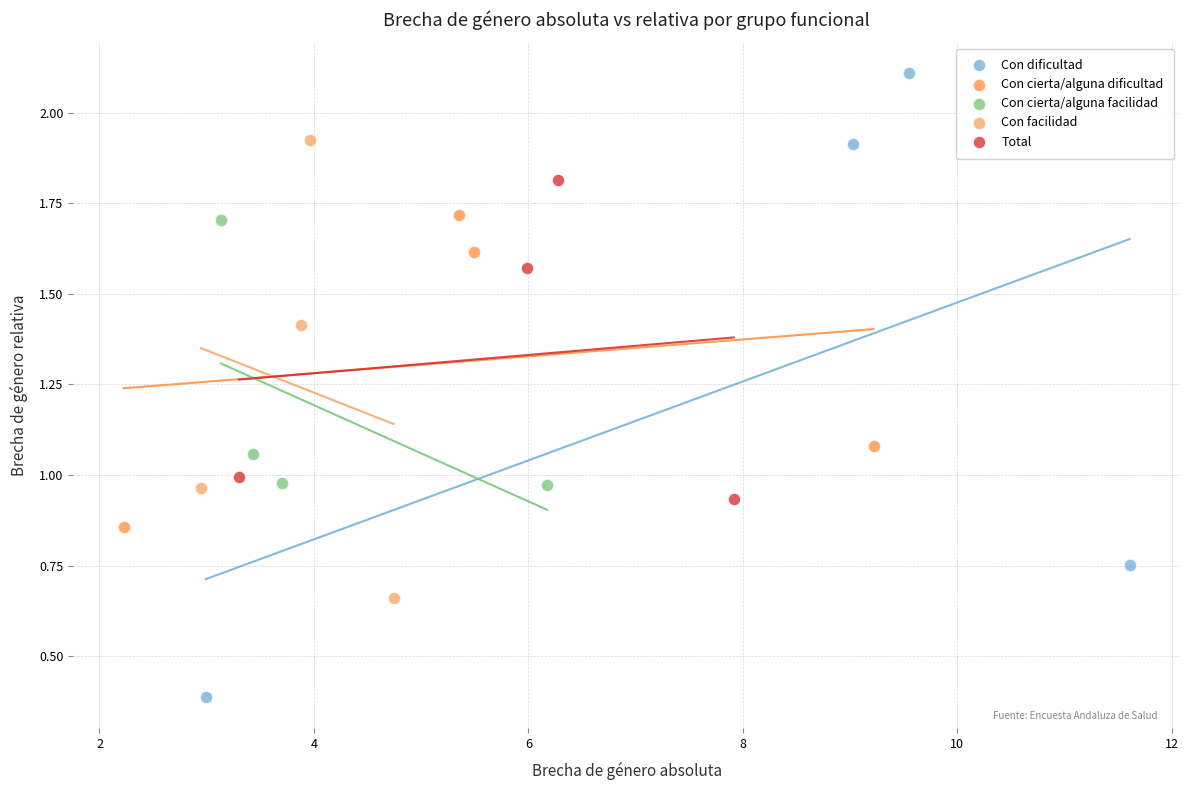

Which series has the largest Y range (max minus min)?

Con dificultad